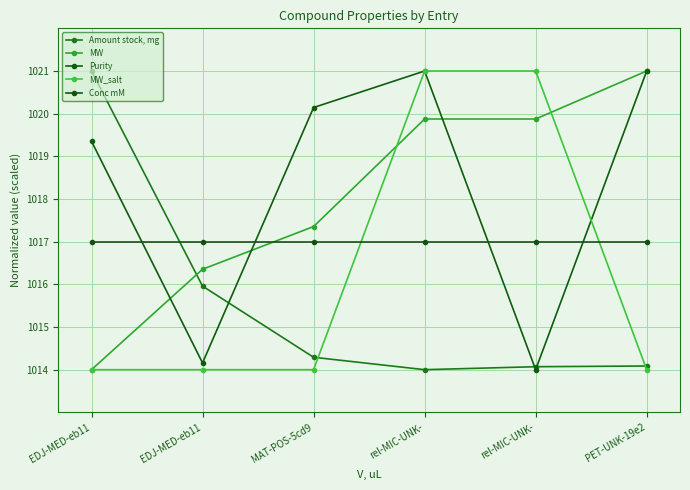

How many values in the Purity series are below 1020?

3